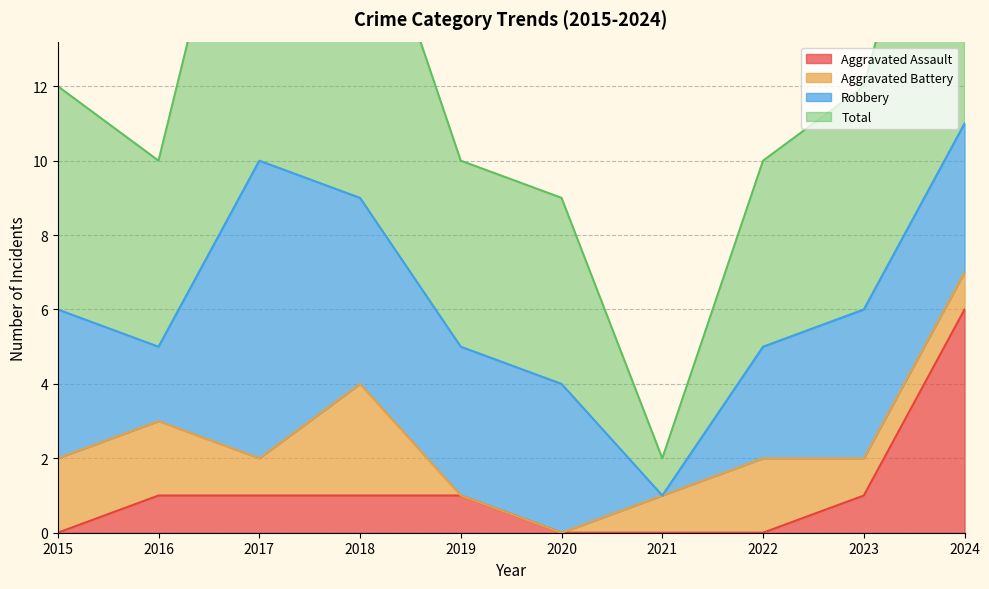

True or false: Aggravated Assault and Total cross at least once.

False